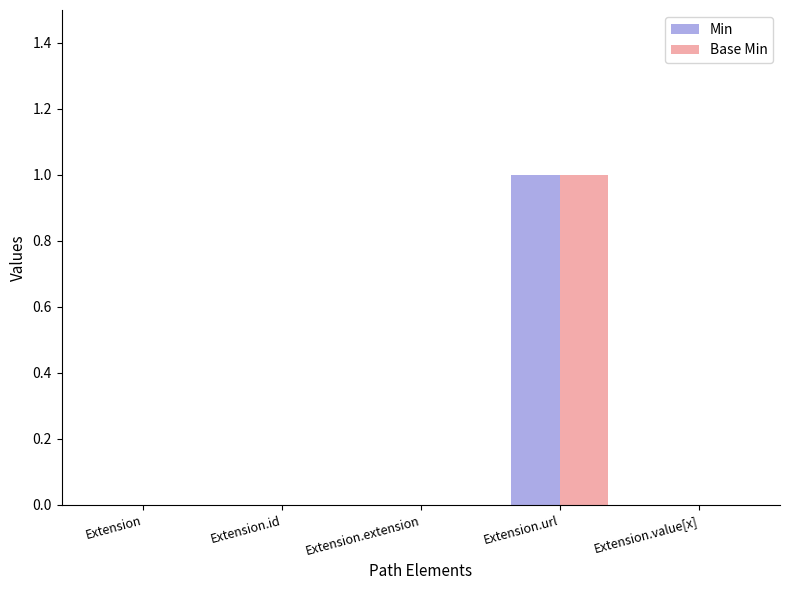

At which category is the sum across all series the highest?

Extension.url